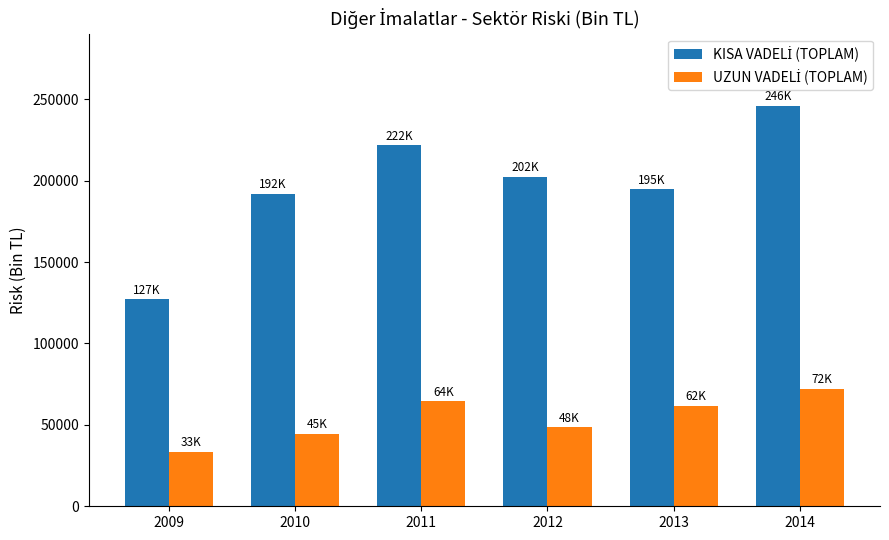

At which category is the sum across all series the highest?

2014